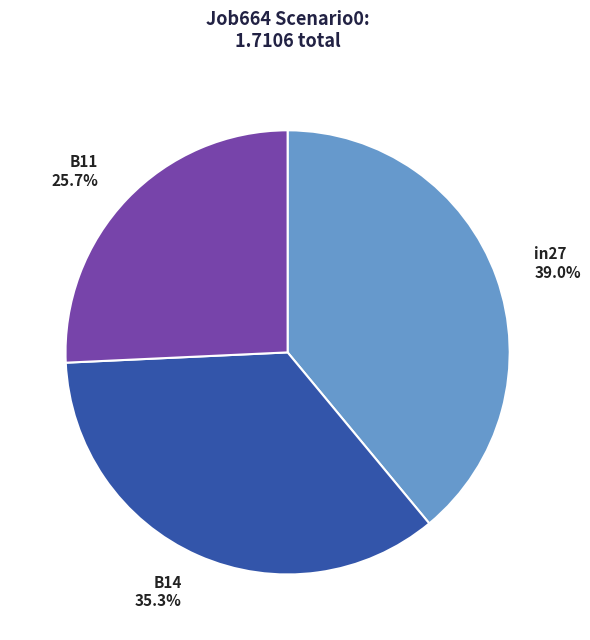

What percentage is NOT represented by in27?

61.0%